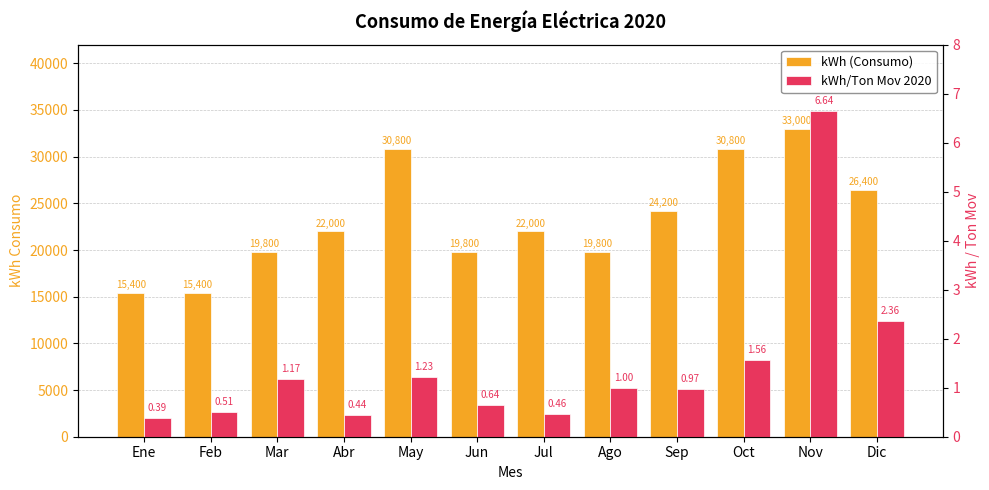

Reading left to right, list all the values displayed in this chart.

kWh (Consumo): Ene=15400.0	Feb=15400.0	Mar=19800.0	Abr=22000.0	May=30800.0	Jun=19800.0	Jul=22000.0	Ago=19800.0	Sep=24200.0	Oct=30800.0	Nov=33000.0	Dic=26400.0
kWh/Ton Mov 2020: Ene=0.4	Feb=0.5	Mar=1.2	Abr=0.4	May=1.2	Jun=0.6	Jul=0.5	Ago=1.0	Sep=1.0	Oct=1.6	Nov=6.6	Dic=2.4